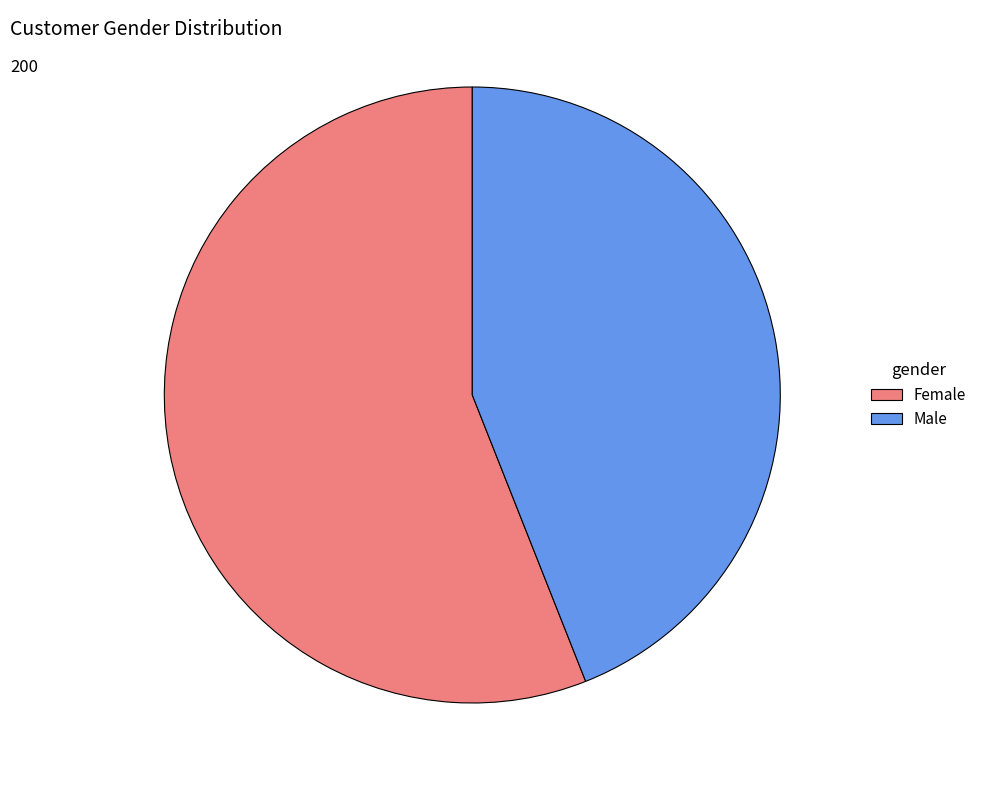

Rank the categories by value from highest to lowest.

Female, Male